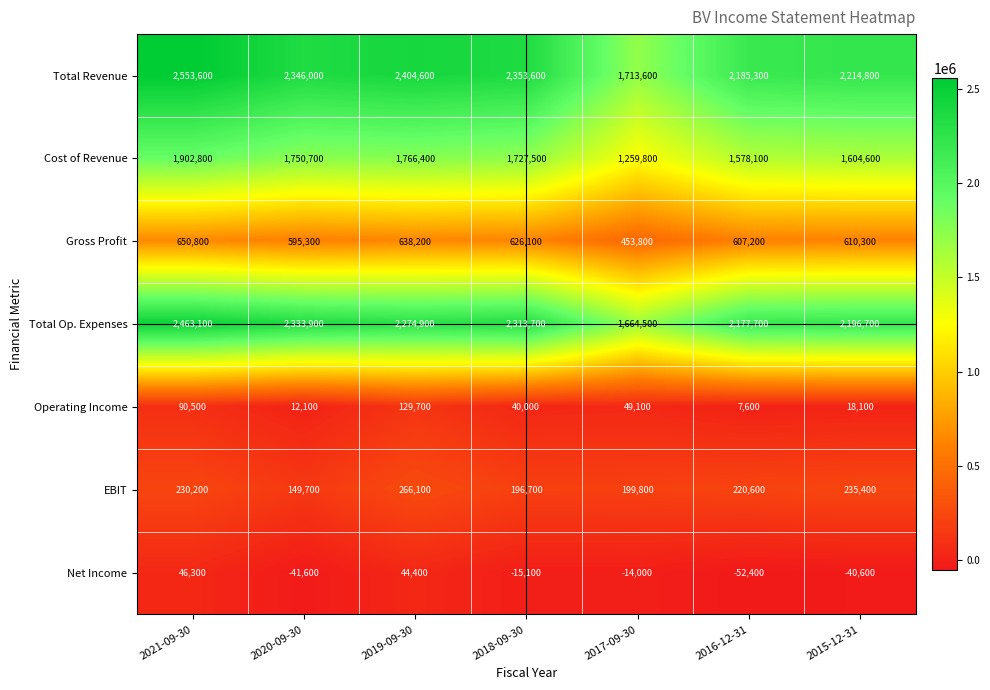

How many data points does each series have?

7